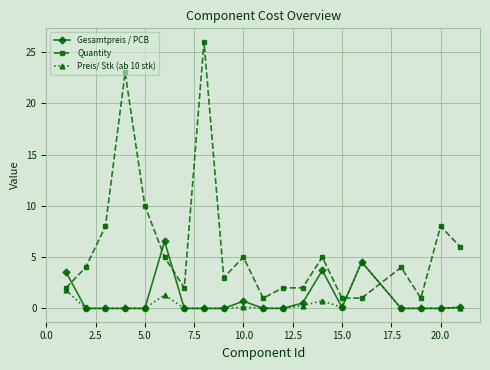

What is the greatest value displayed?

26.0